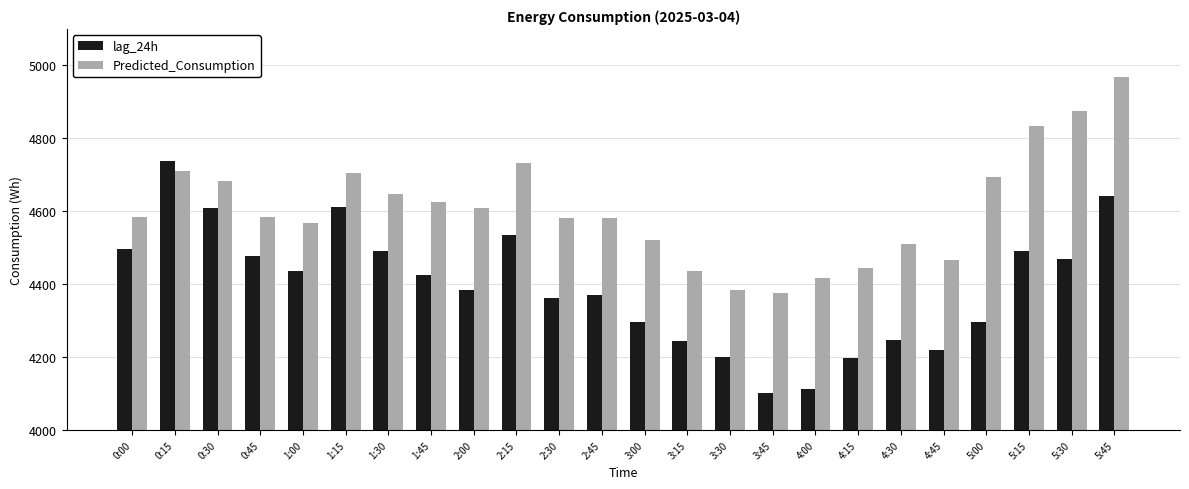

What is the value of the lag_24h bar at the 19th from the left?

4246.0